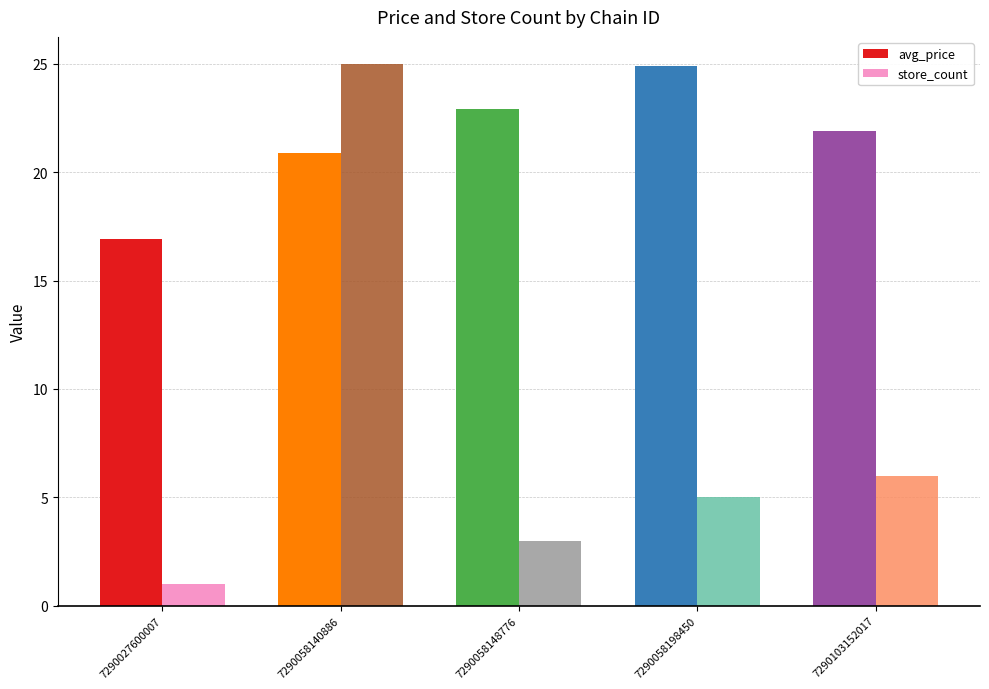

How many distinct data groups are displayed?

2